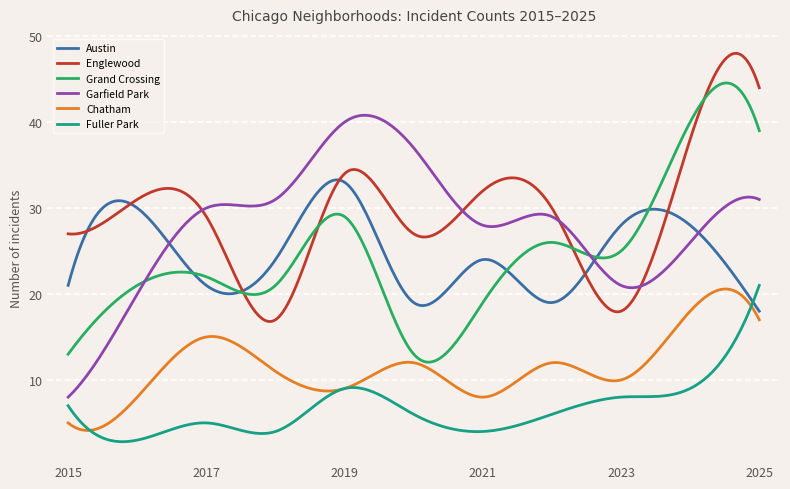

True or false: Chatham and Englewood intersect in this chart.

False